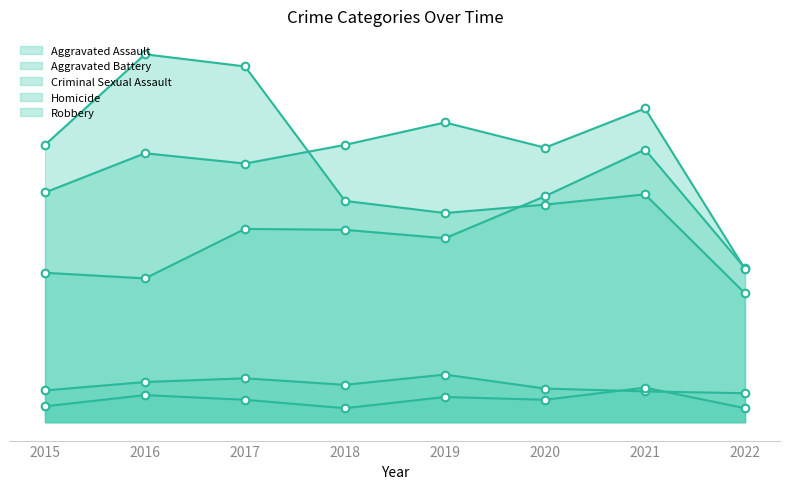

Which series has the largest Y range (max minus min)?

Robbery